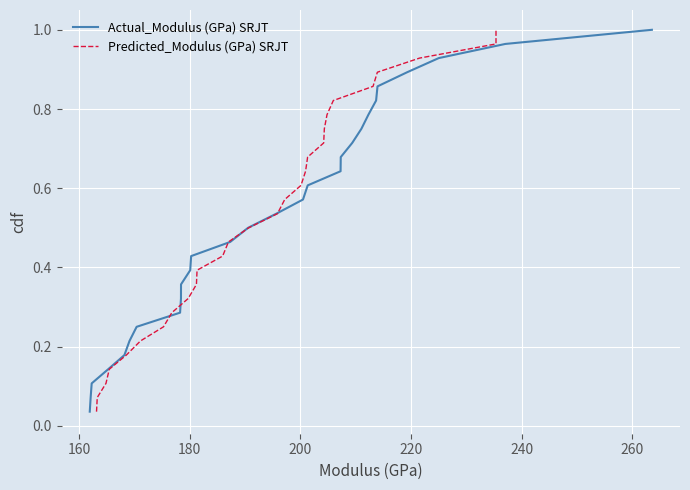

What are all the series names shown in the legend?

Actual_Modulus (GPa) SRJT, Predicted_Modulus (GPa) SRJT